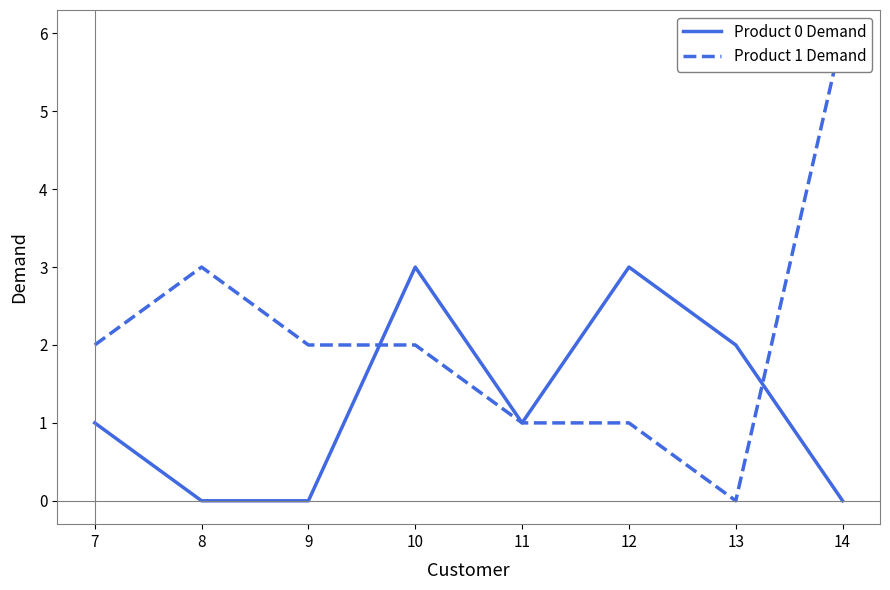

True or false: Product 0 Demand has more than 1 points higher than both neighbors.

True